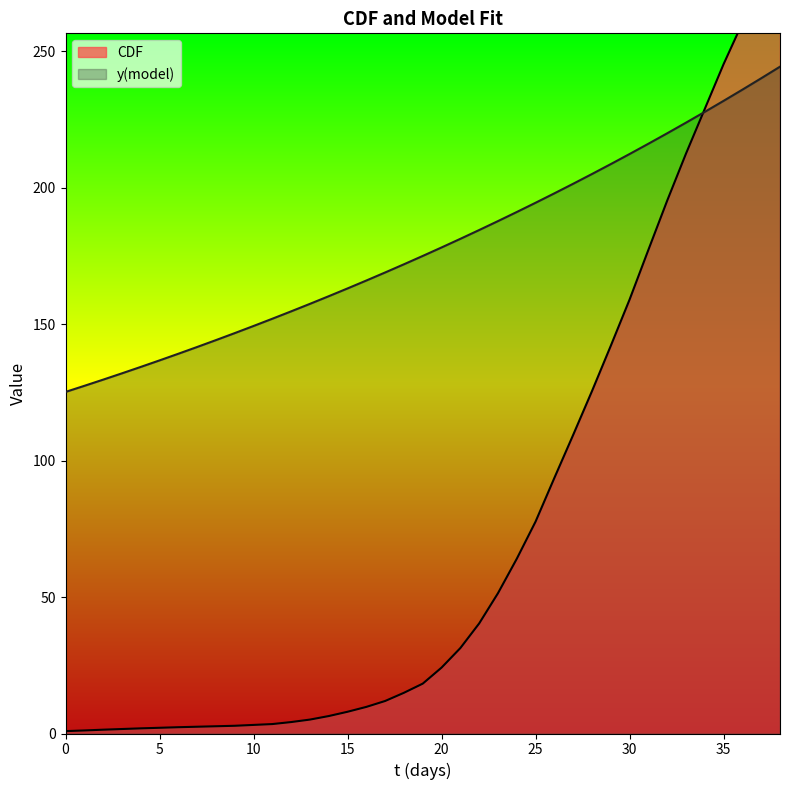

Is the value of y(model) at 22 greater than the value of CDF at 16?

Yes